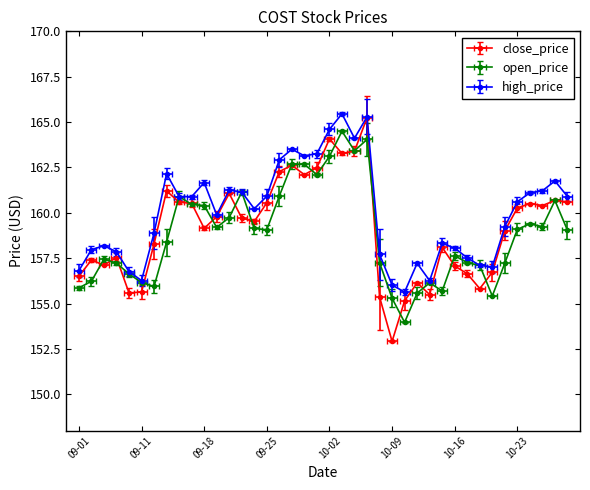

How many lines are shown in the chart?

3